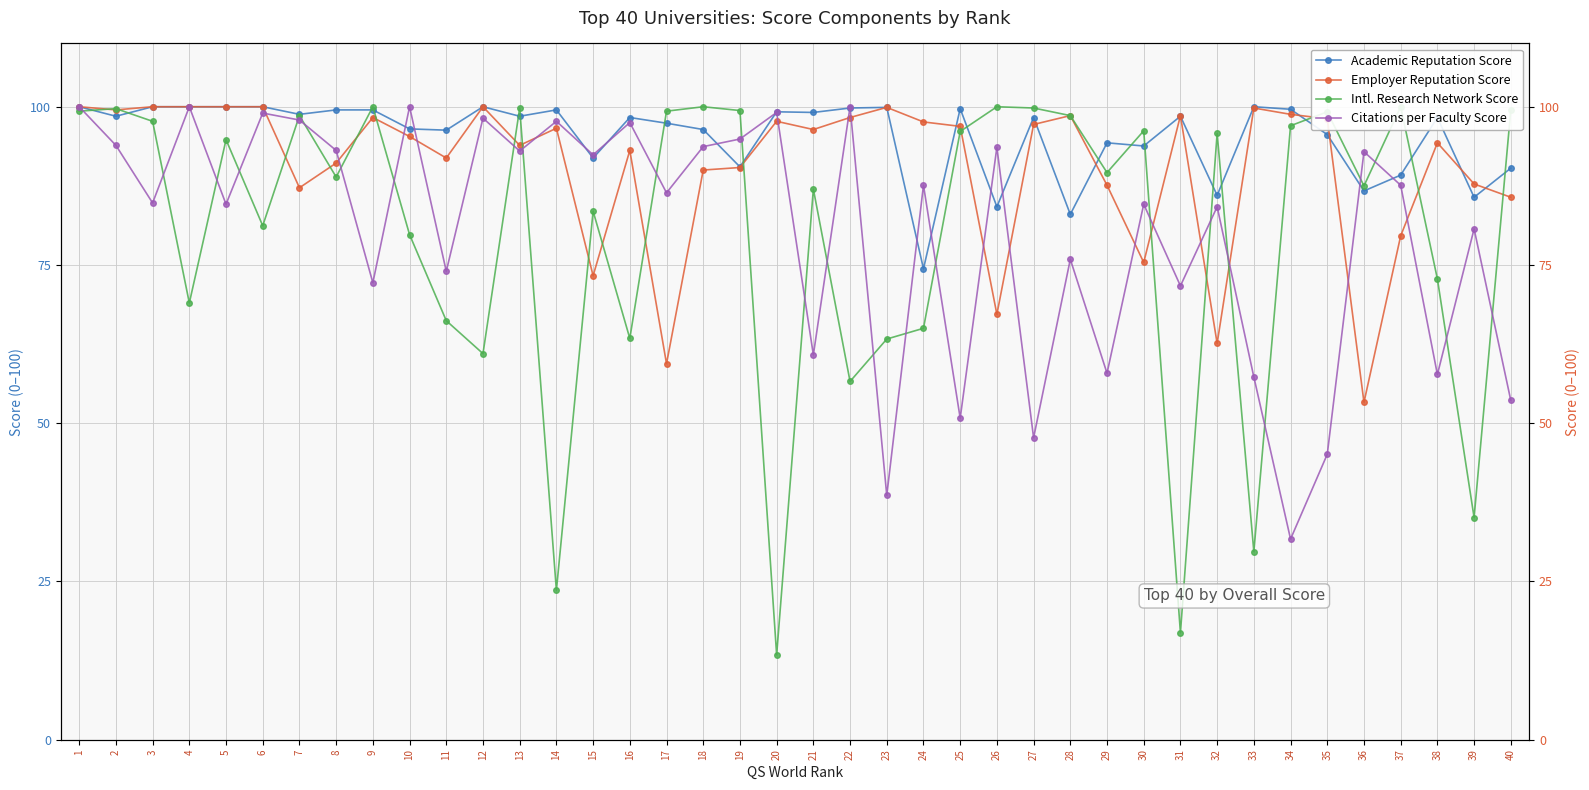

At 37, list the series in order from largest to smallest.

Intl. Research Network Score, Academic Reputation Score, Citations per Faculty Score, Employer Reputation Score